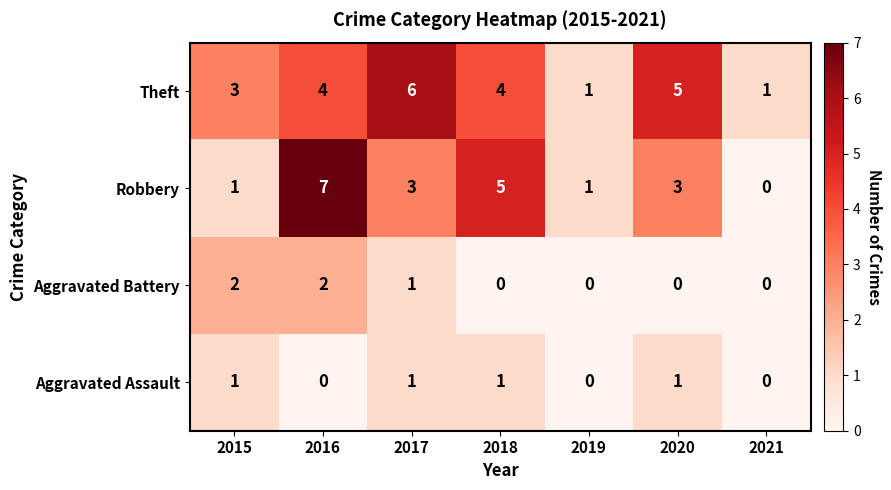

At how many categories does at least one series exceed 4?

4